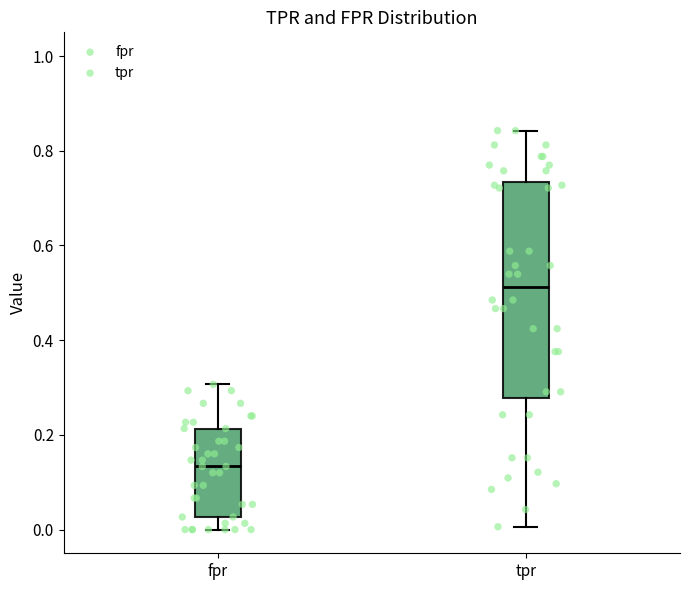

Where is the lower edge of the box for tpr on the y-axis? The values are not printed on the chart, so give them approximately, as read against the axis.

0.28